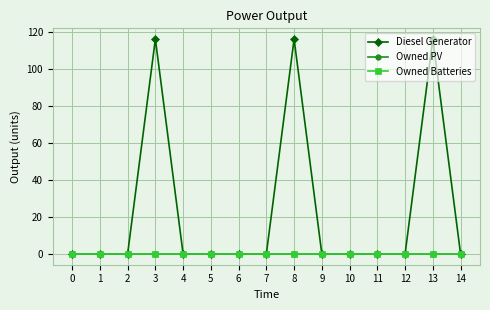

At which category is the sum across all series the highest?

3